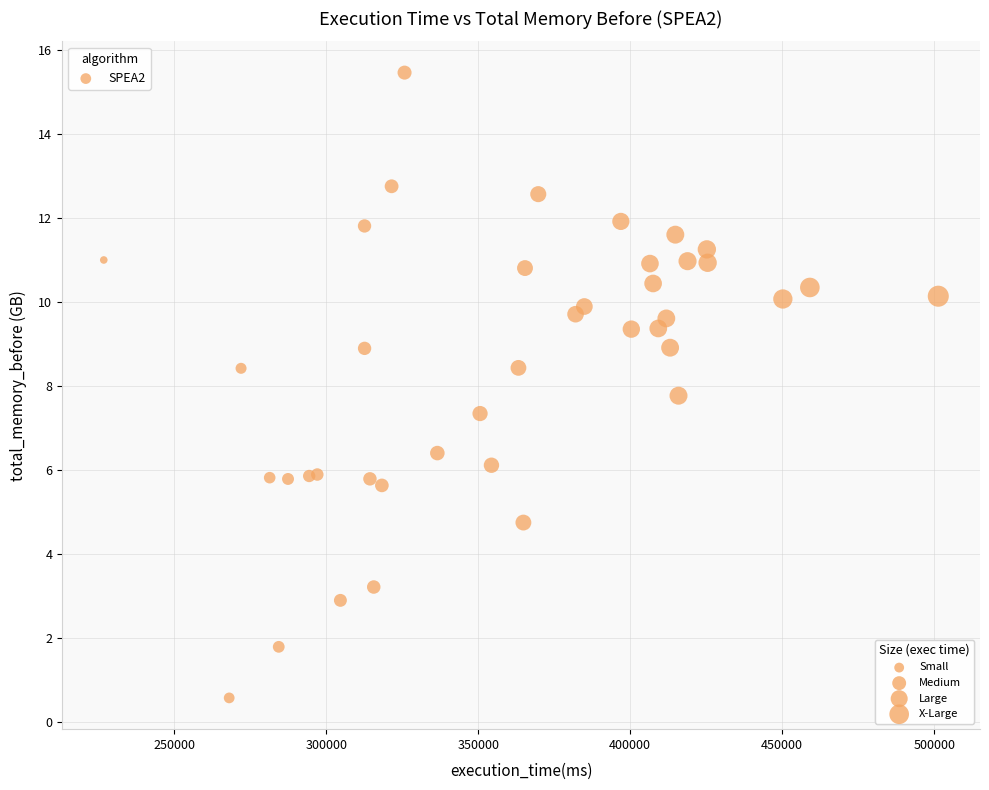

What Y value in the scatter plot is closest to 8?

7.8